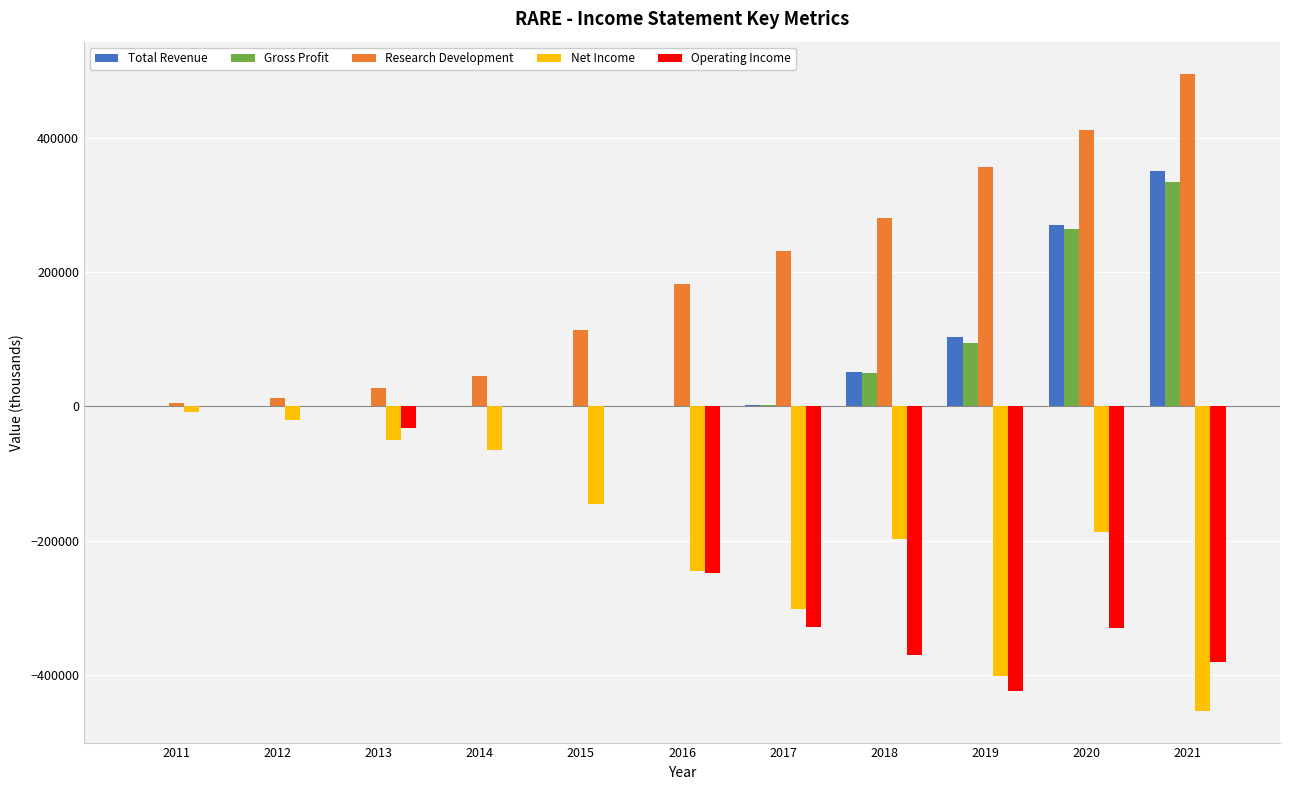

The value of Operating Income at 2011 is 0. True or false?

True